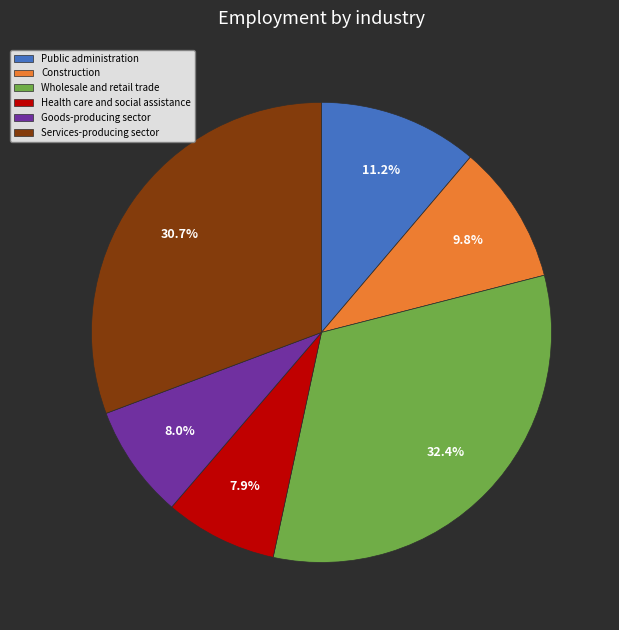

Count the number of slices in the pie.

6